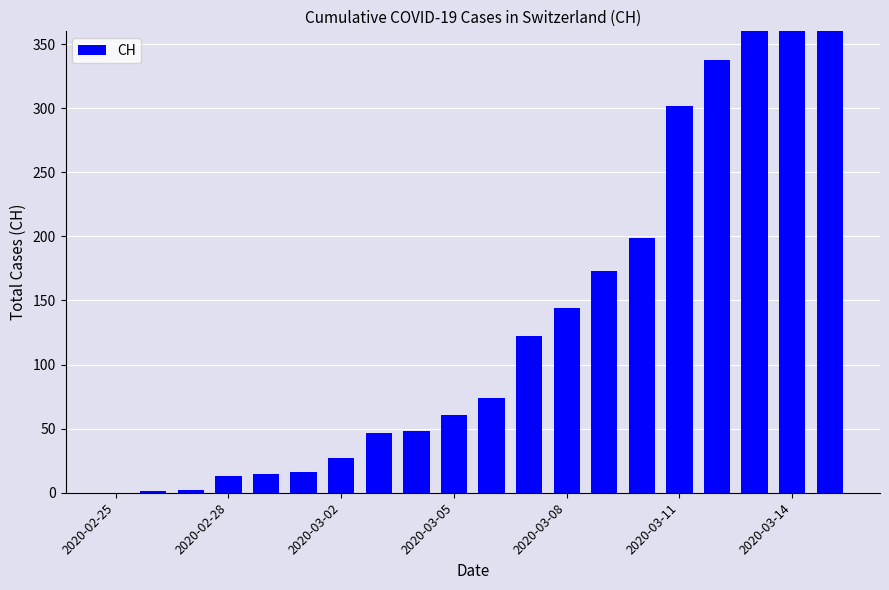

Is it true that the value at 2020-03-05 is 34?

False